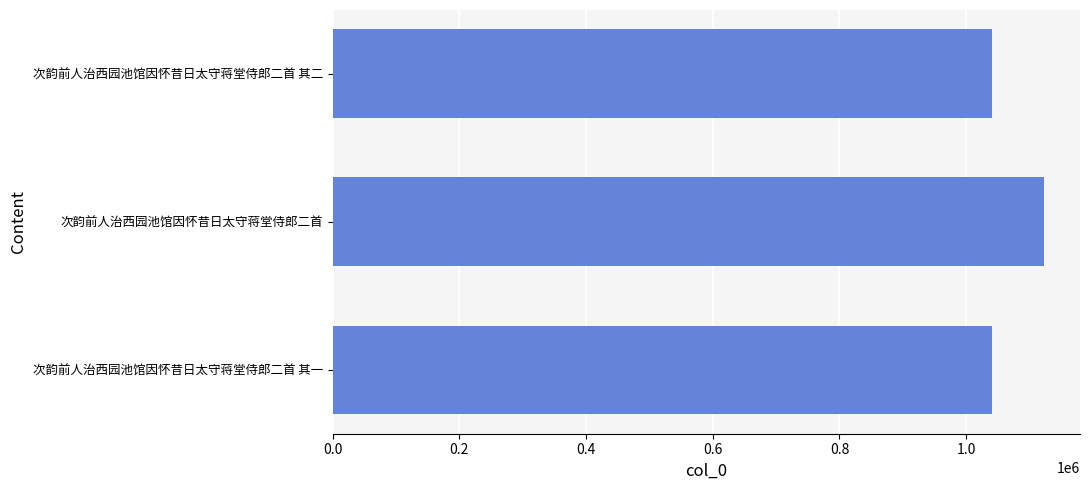

What is the change in value from 次韵前人治西园池馆因怀昔日太守蒋堂侍郎二首 其一 to 次韵前人治西园池馆因怀昔日太守蒋堂侍郎二首?

+83249